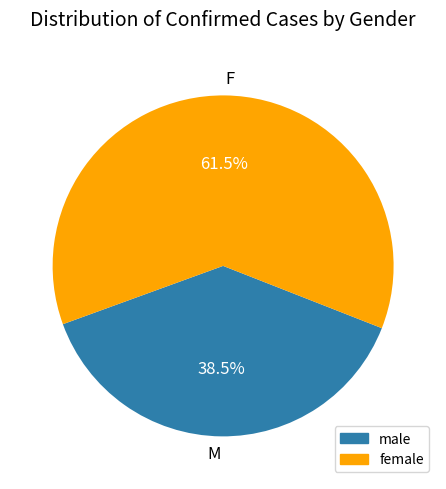

Do F and M together represent more than half of the pie?

Yes